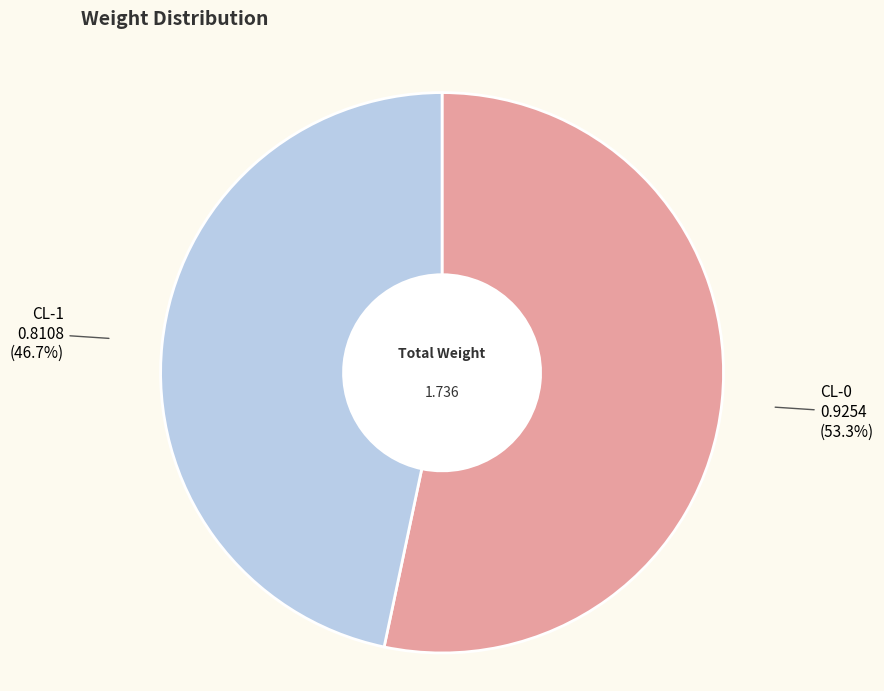

Which category has the biggest portion of the pie?

CL-0